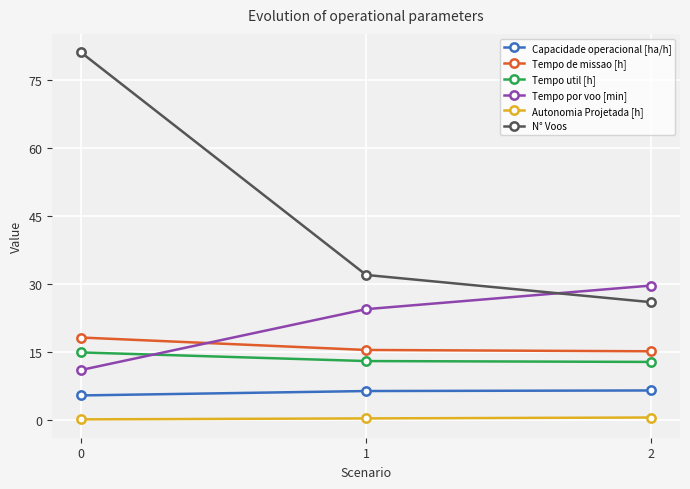

What is the sum of the Tempo util [h] values at 1 and 2?

25.9